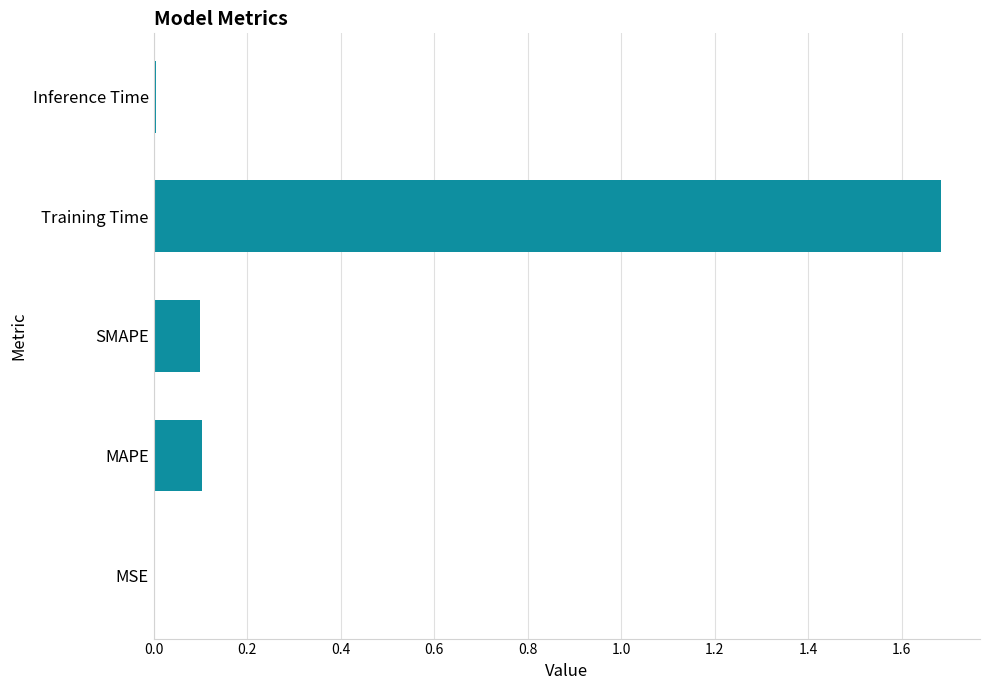

What is the sum of all values?

1.9